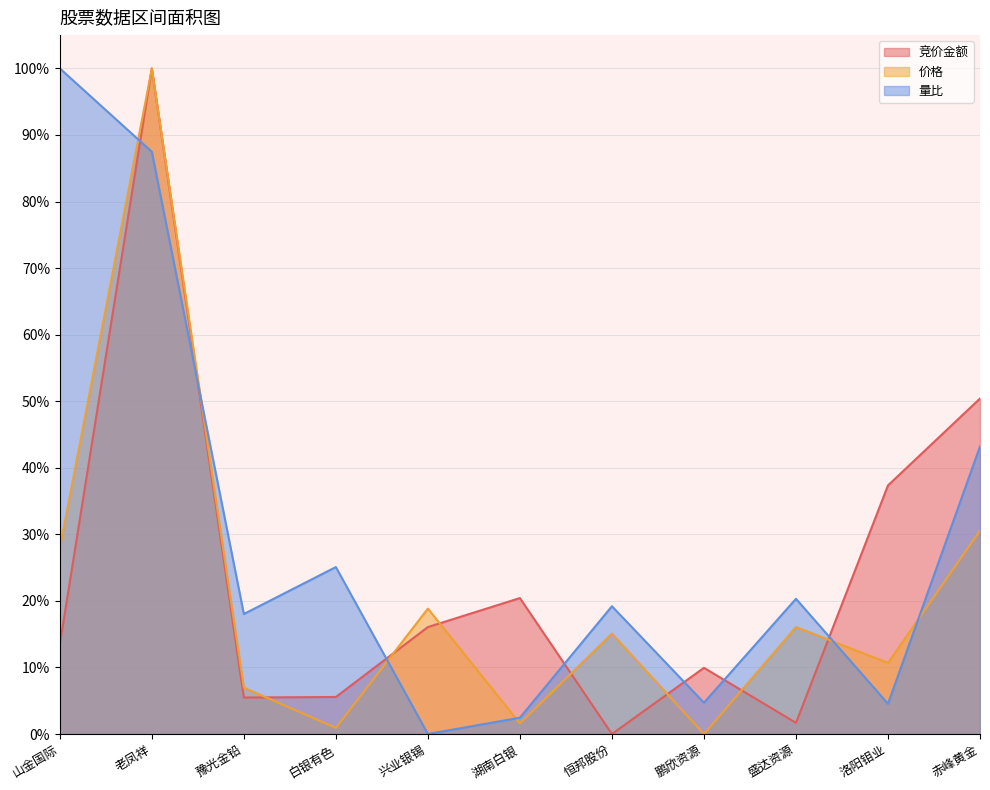

True or false: 量比 and 竞价金额 cross at least once.

True